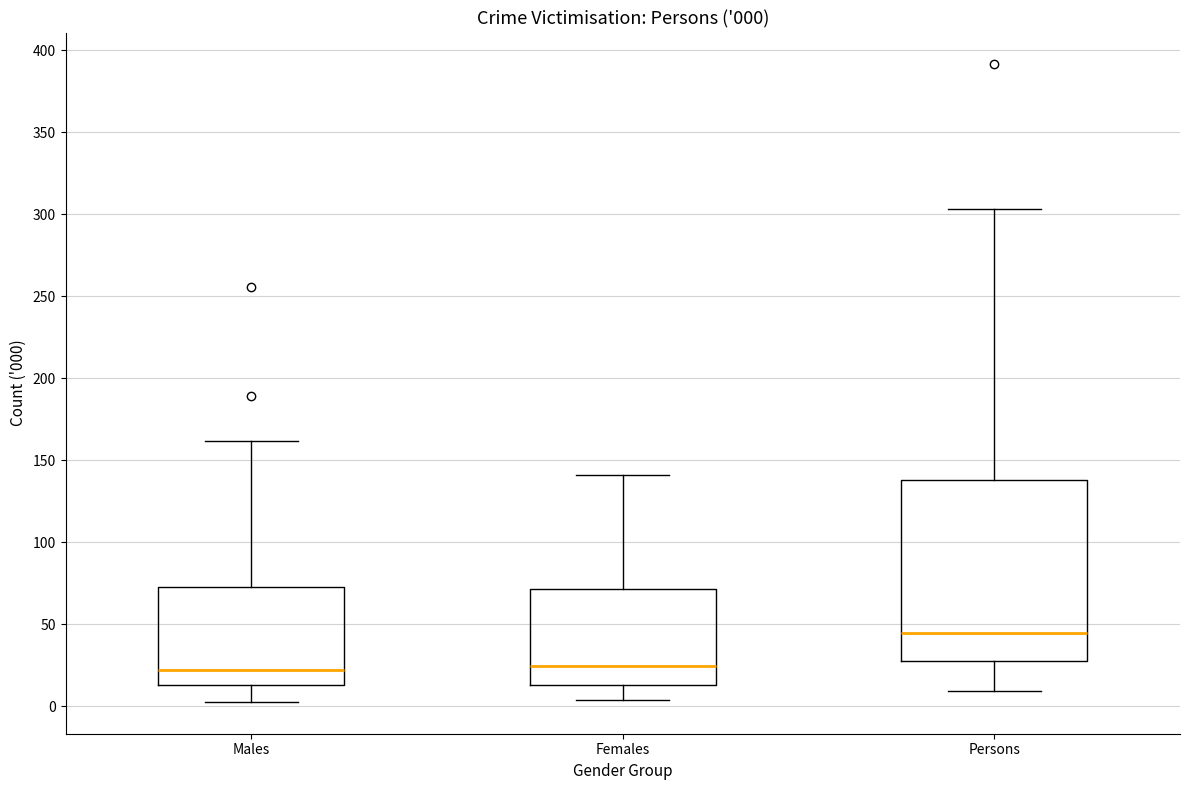

Which box's median line is the highest?

Persons